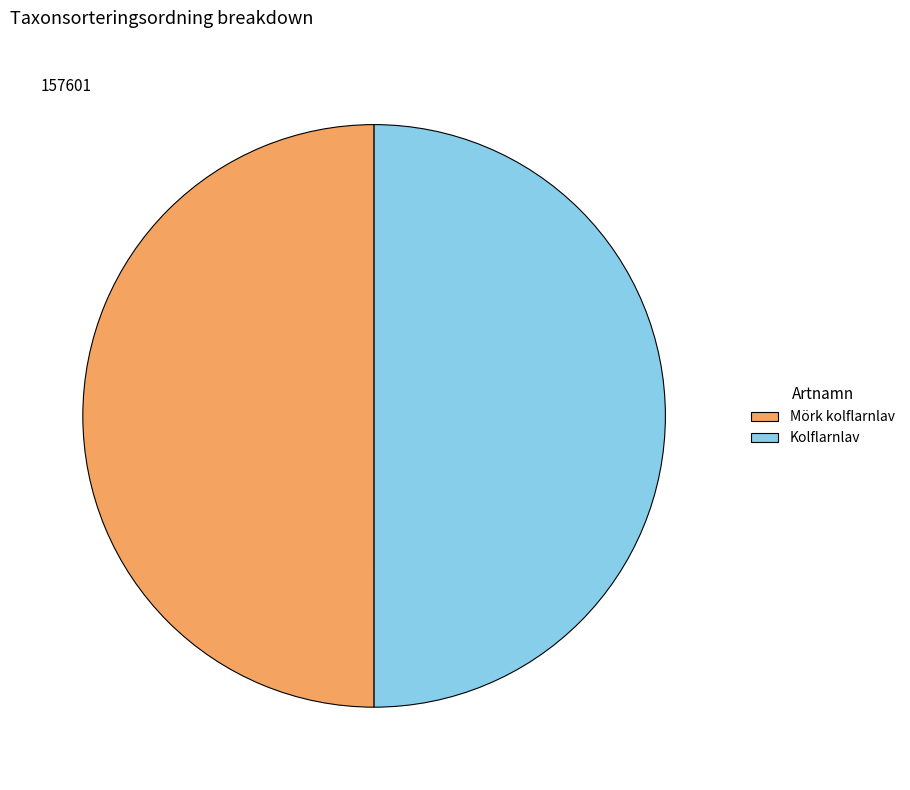

The Kolflarnlav slice represents 39% of the pie. True or false?

False